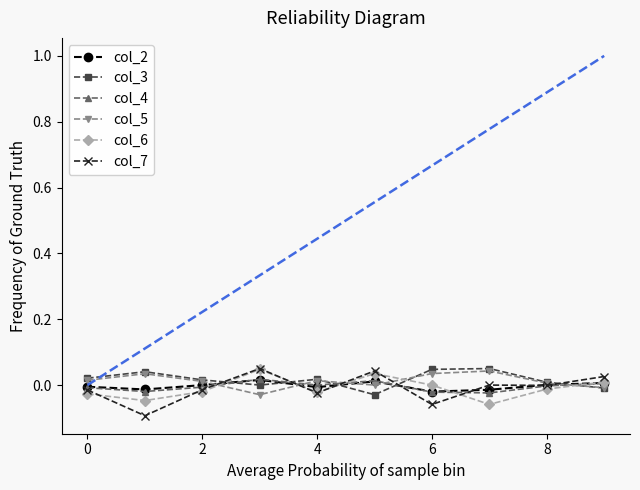

True or false: col_2 has more than 0 points higher than both neighbors.

True